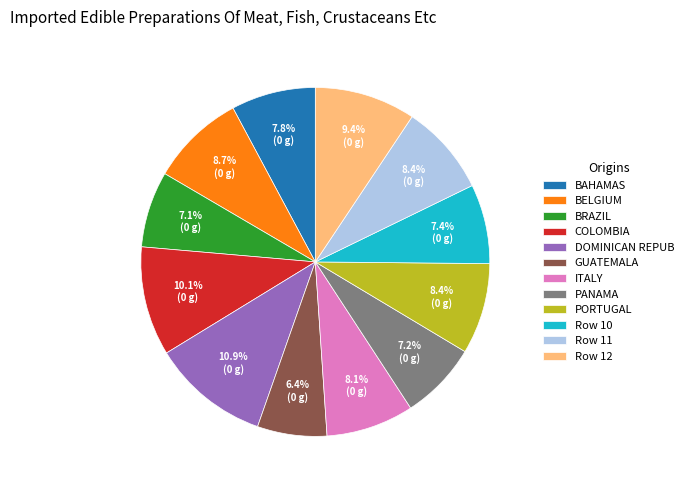

Which slice is the smallest?

GUATEMALA